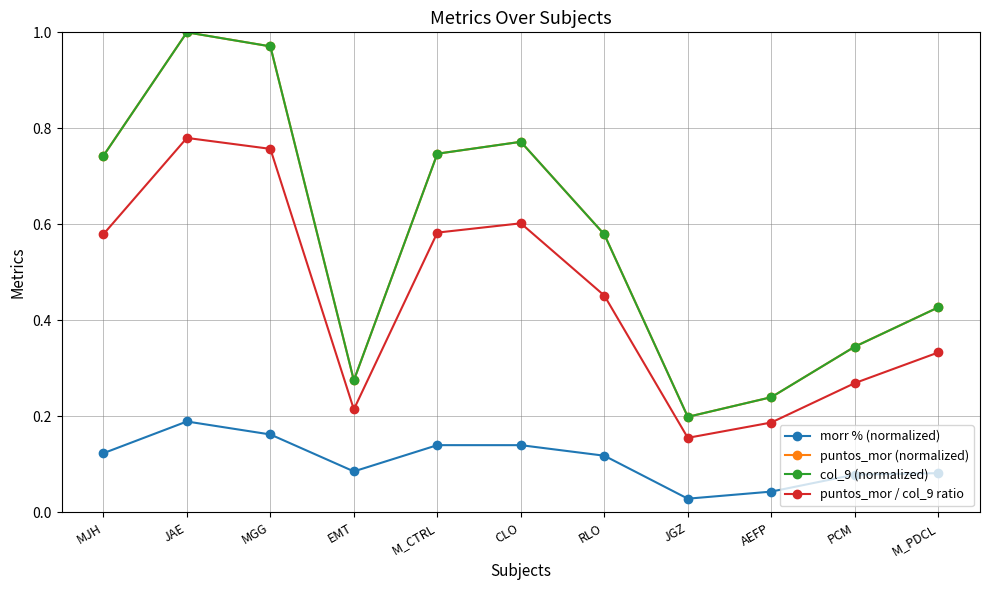

Which series has the largest range (max minus min)?

puntos_mor (normalized)